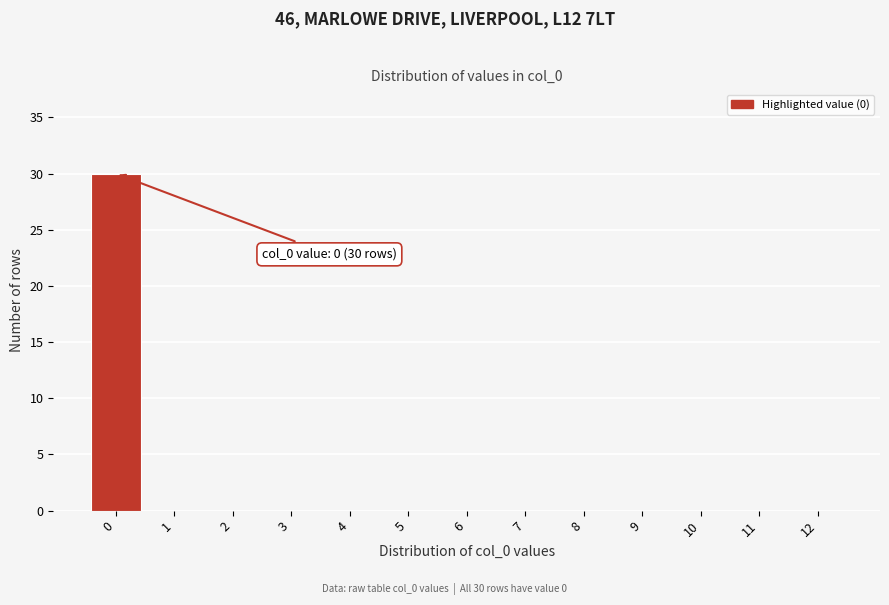

Reading right to left, what are all the values shown in this chart?

12=0	11=0	10=0	9=0	8=0	7=0	6=0	5=0	4=0	3=0	2=0	1=0	0=30